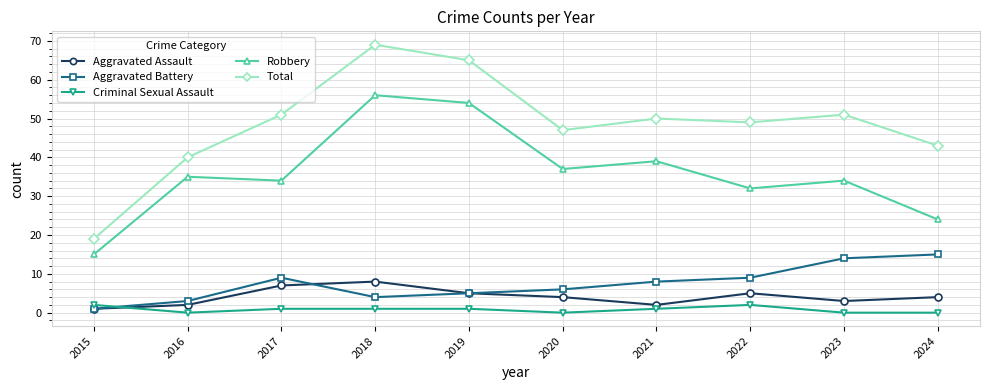

Reading left to right, transcribe all the data shown in this chart.

Aggravated Assault: 2015=1	2016=2	2017=7	2018=8	2019=5	2020=4	2021=2	2022=5	2023=3	2024=4
Aggravated Battery: 2015=1	2016=3	2017=9	2018=4	2019=5	2020=6	2021=8	2022=9	2023=14	2024=15
Criminal Sexual Assault: 2015=2	2016=0	2017=1	2018=1	2019=1	2020=0	2021=1	2022=2	2023=0	2024=0
Robbery: 2015=15	2016=35	2017=34	2018=56	2019=54	2020=37	2021=39	2022=32	2023=34	2024=24
Total: 2015=19	2016=40	2017=51	2018=69	2019=65	2020=47	2021=50	2022=49	2023=51	2024=43